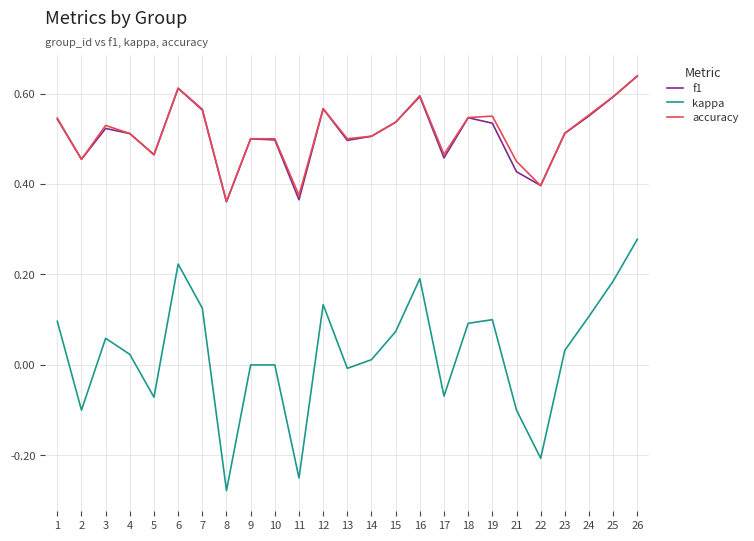

Is the value of kappa at 12 greater than the value of f1 at 23?

No